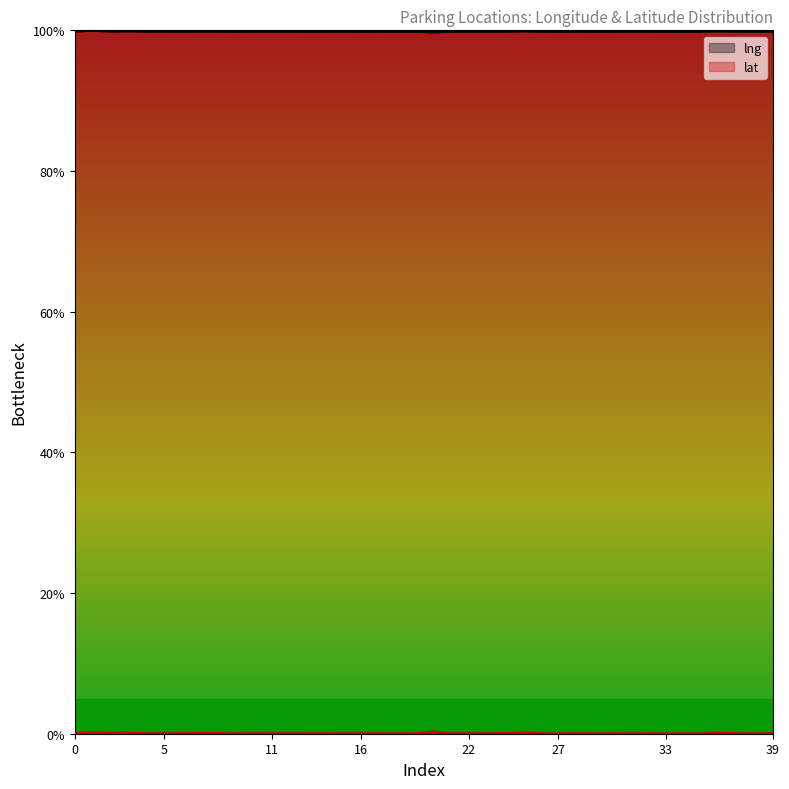

At which category does lat reach its first local valley?

11